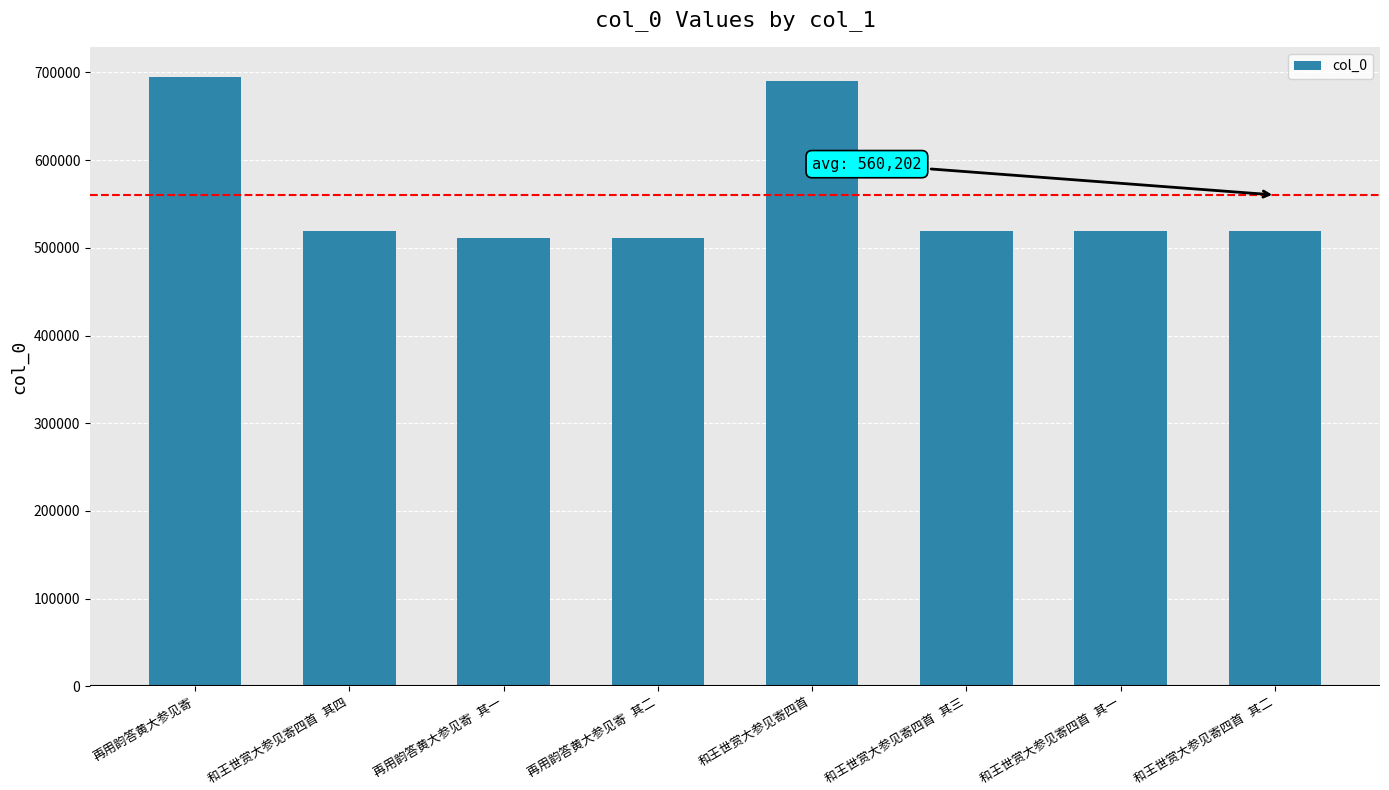

What is the minimum value shown in the chart?

511210